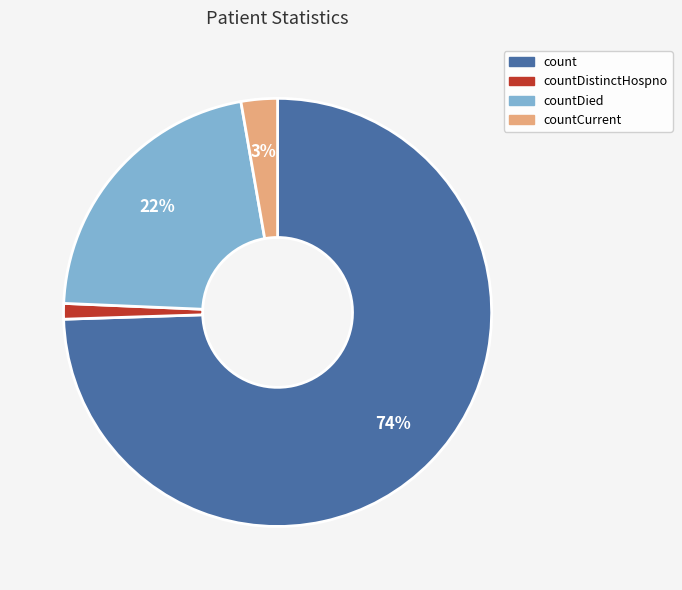

To the nearest percent, what is the difference between the largest and smallest slice percentages?

73%